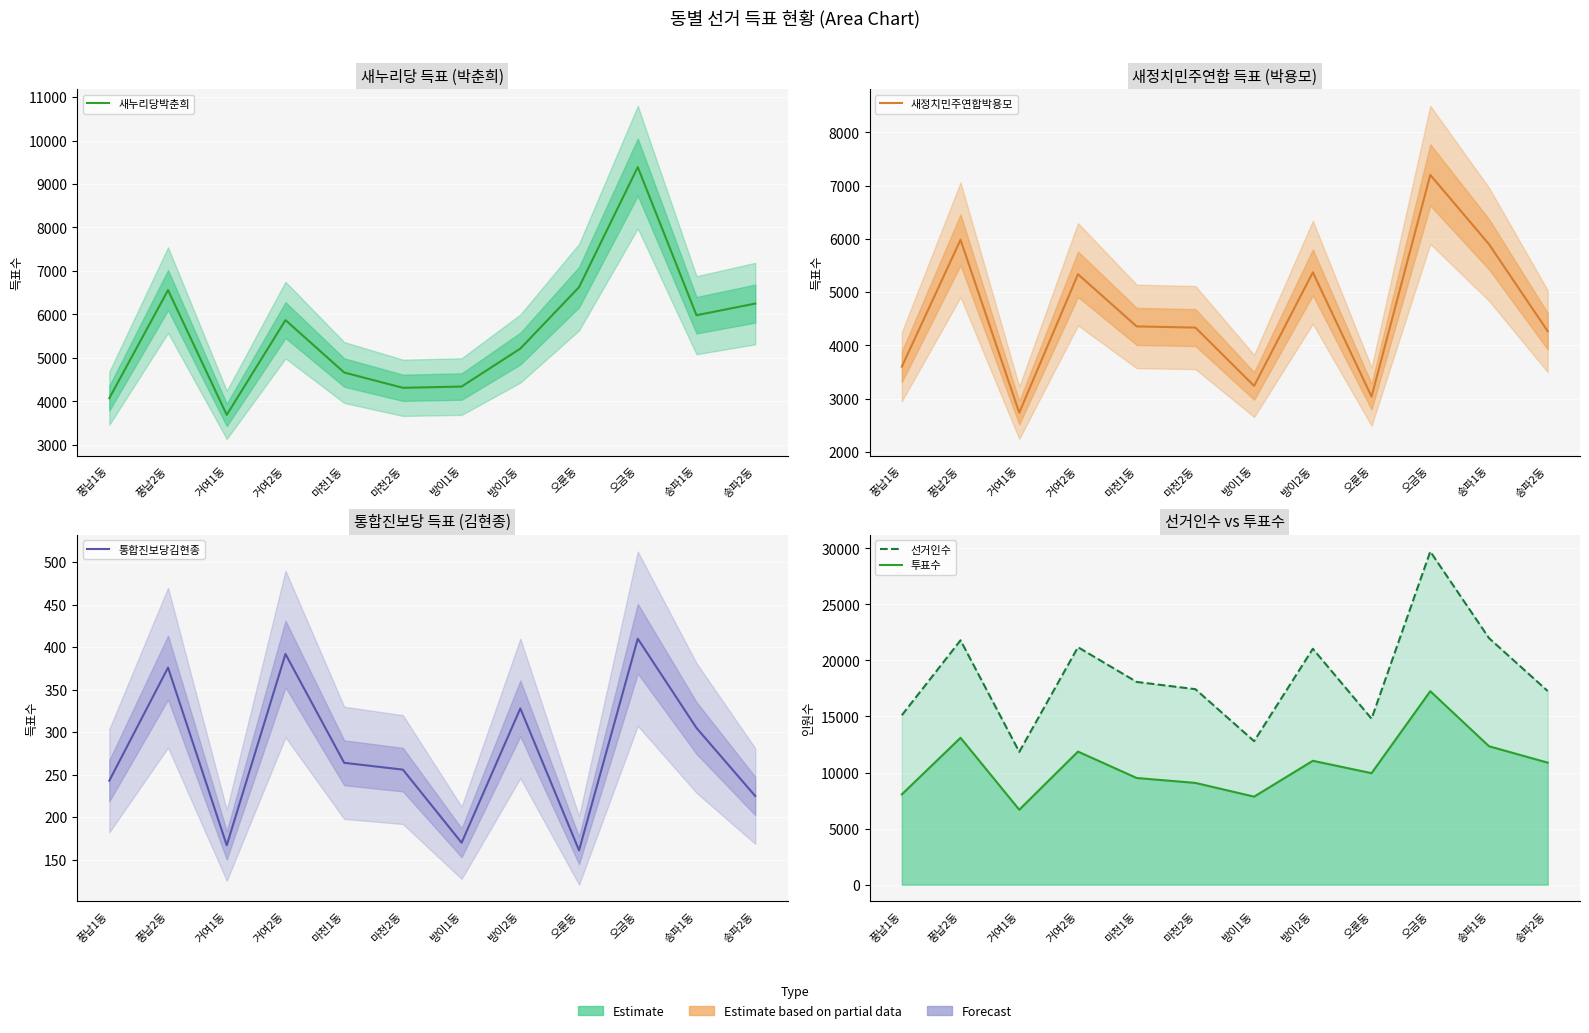

How many lines are shown in the chart?

5